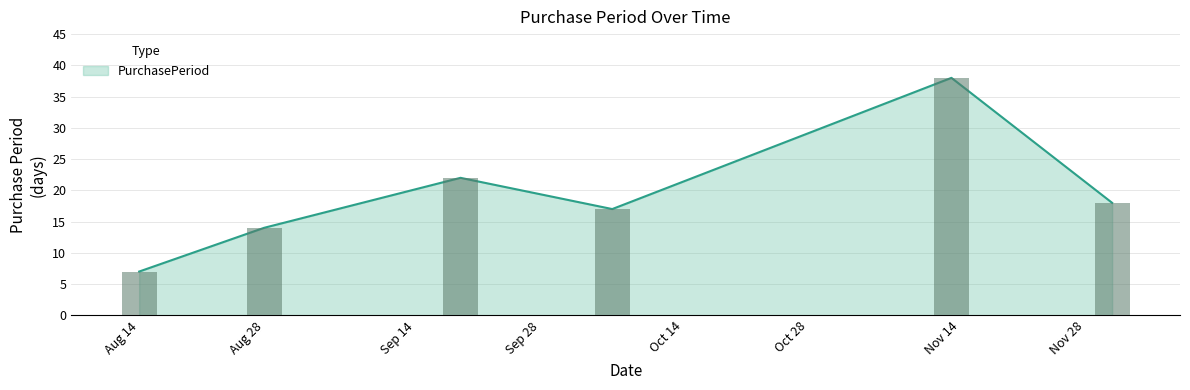

Read the value at 2017-12-01.

18